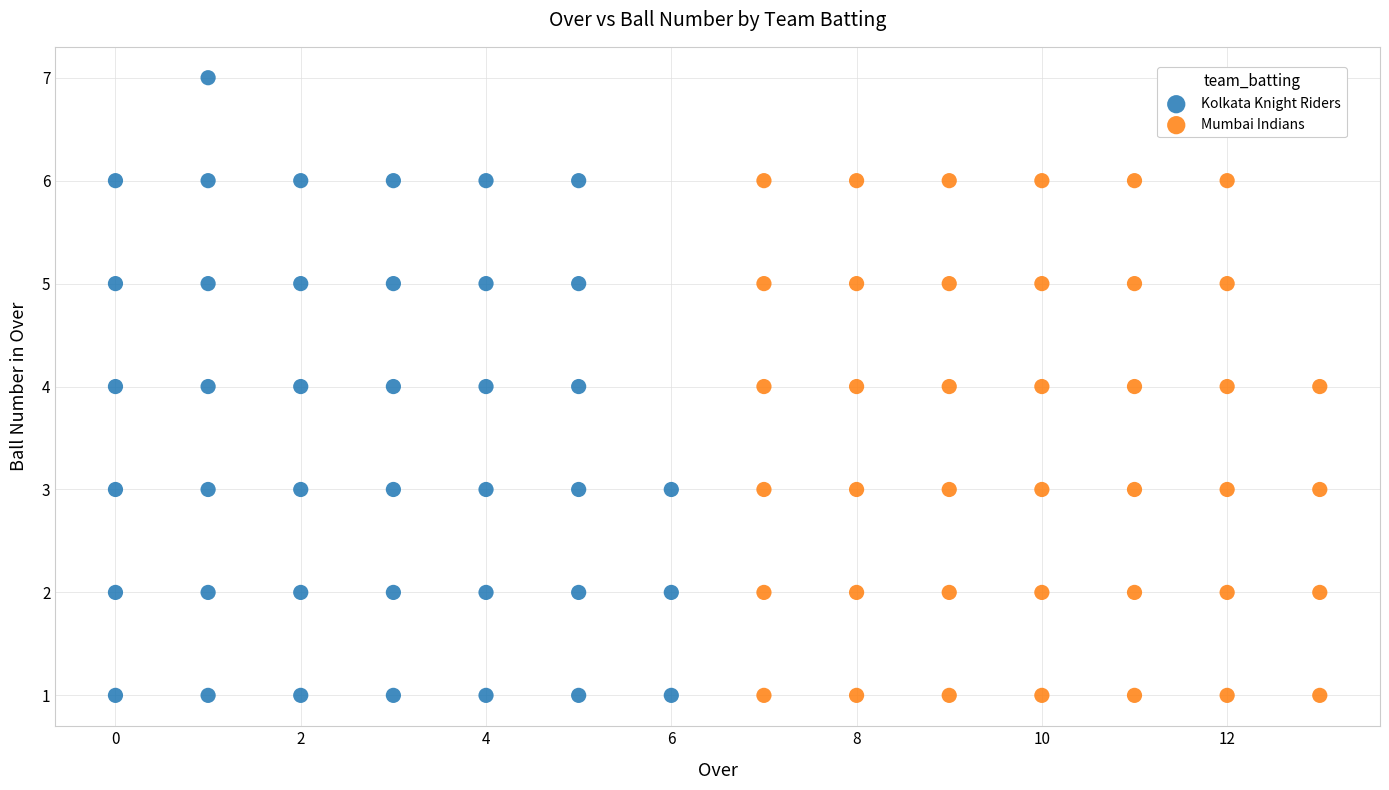

Which series contains the highest Y value?

Kolkata Knight Riders